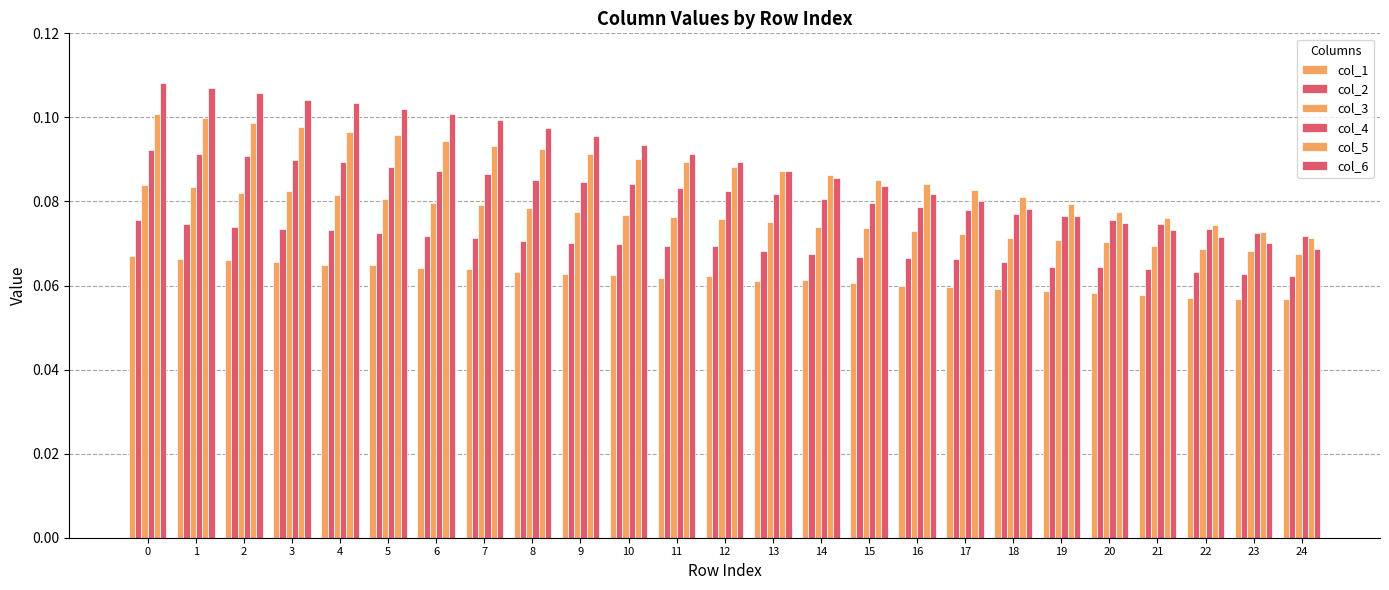

How many bars are there in total?

150